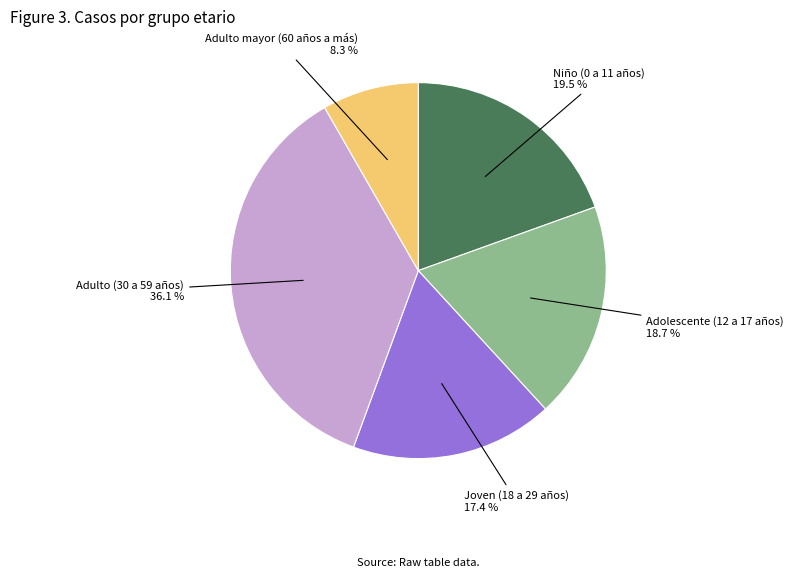

Which has a higher value, Adulto mayor (60 años a más) or Niño (0 a 11 años)?

Niño (0 a 11 años)